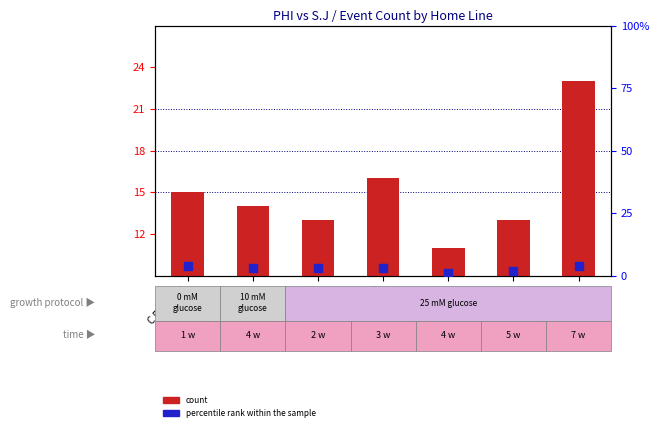

Which series has the largest total across all categories?

count